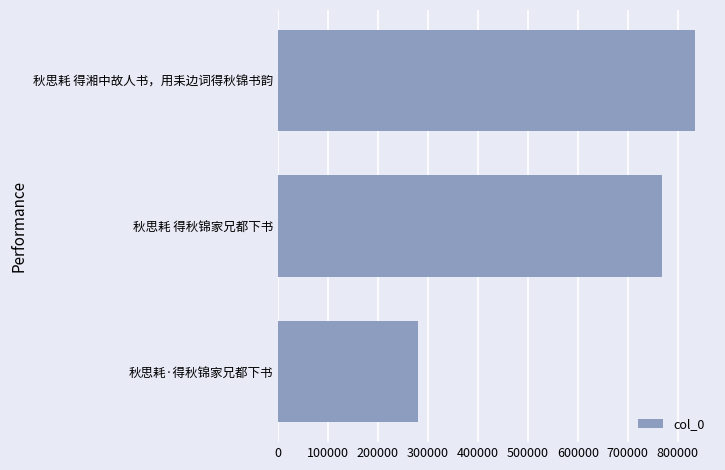

At which label is the value closest to 557436?

秋思耗 得秋锦家兄都下书